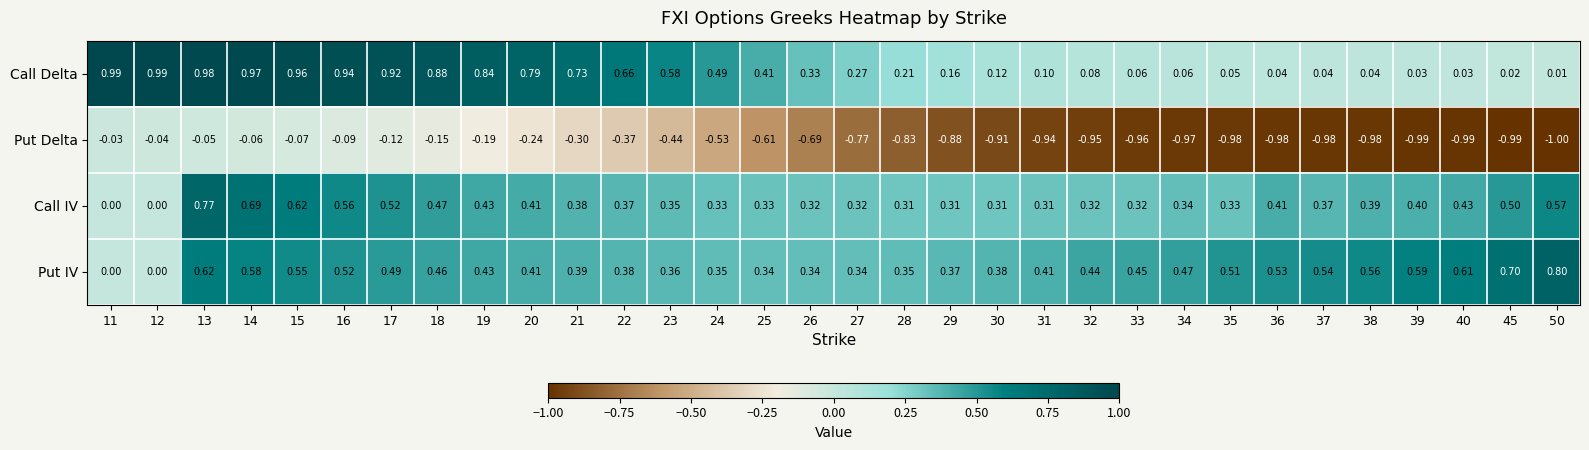

Which series has the largest total across all categories?

Put IV